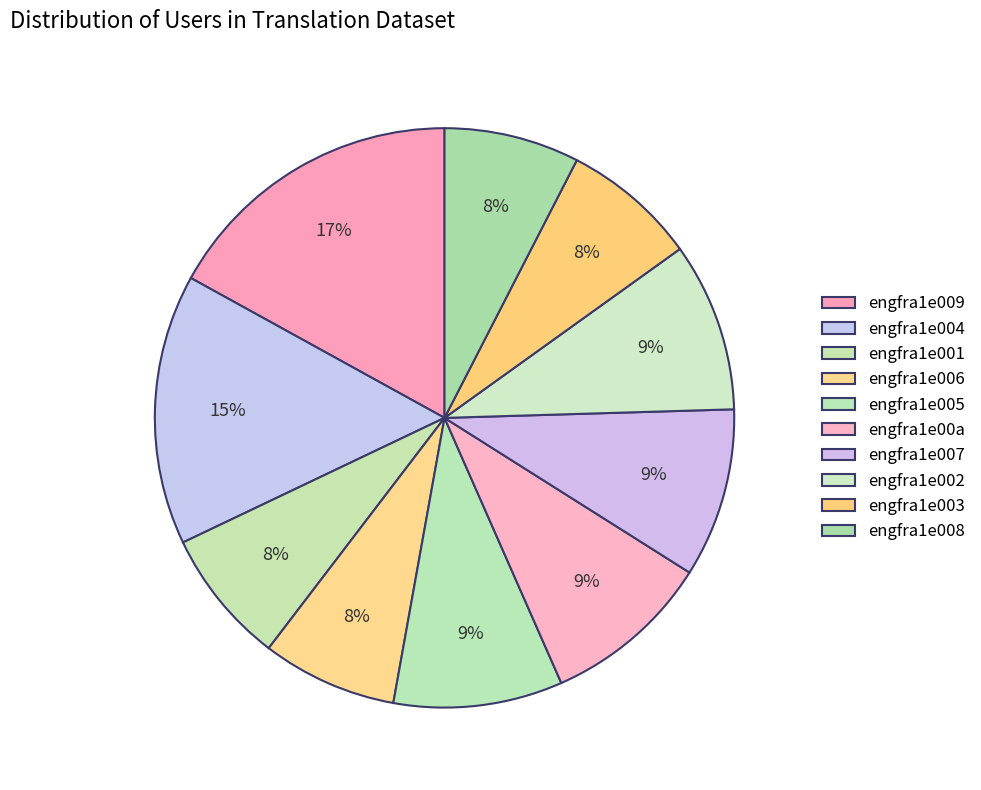

What is the change in value from engfra1e006 to engfra1e007?

+1